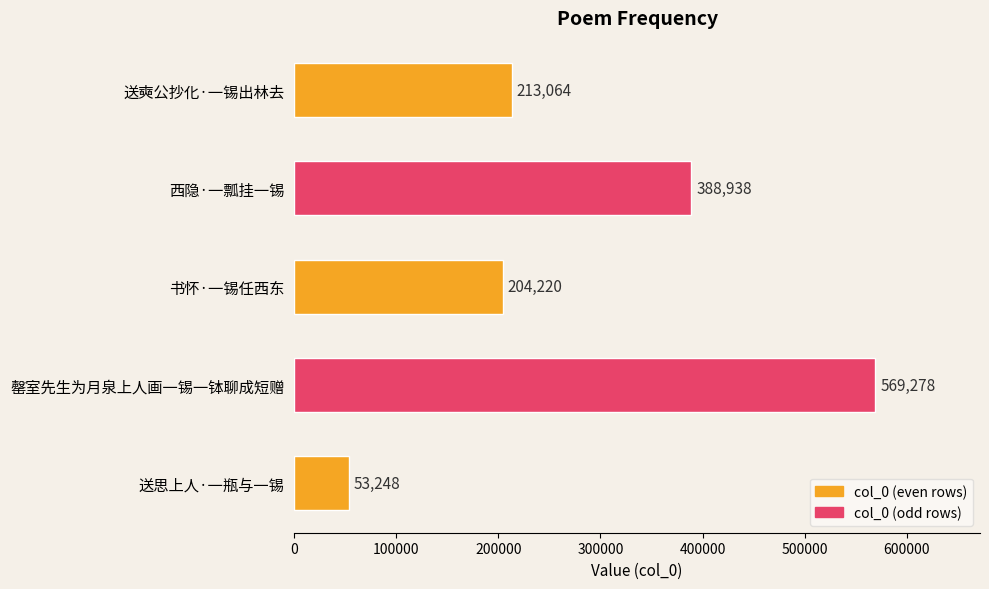

What is the label of the 2nd bar from the top?

西隐·一瓢挂一锡